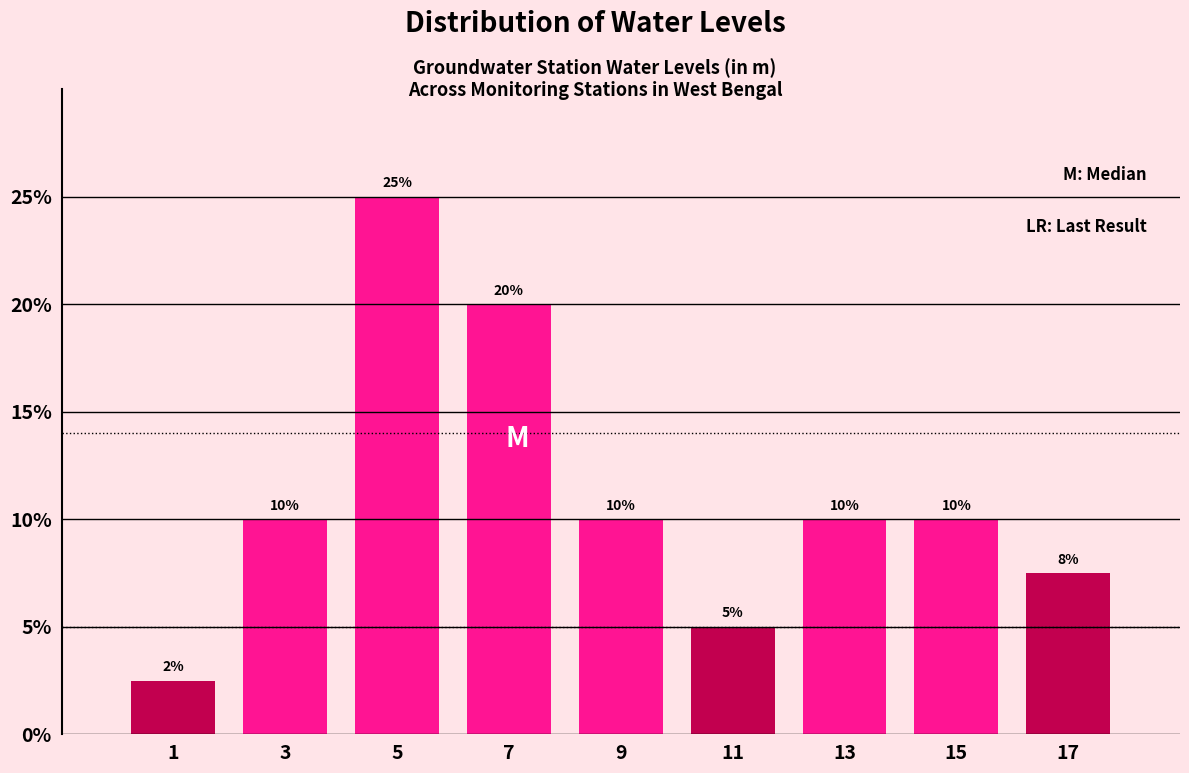

Over which range of the x-axis is the bar tallest?

4 to 6